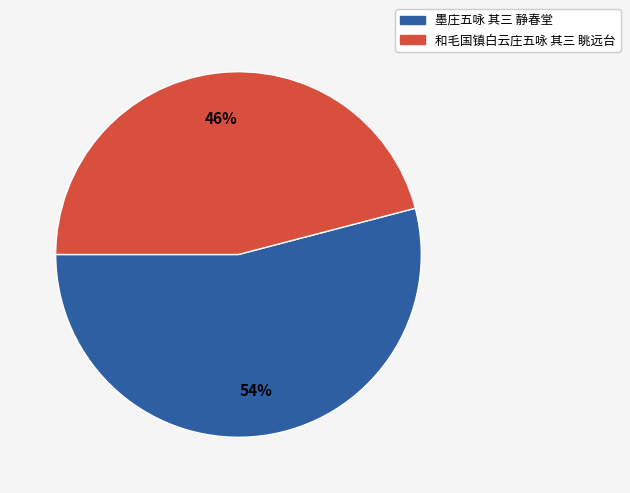

Is the sum of 墨庄五咏 其三 静春堂 and 和毛国镇白云庄五咏 其三 眺远台 greater than half?

Yes